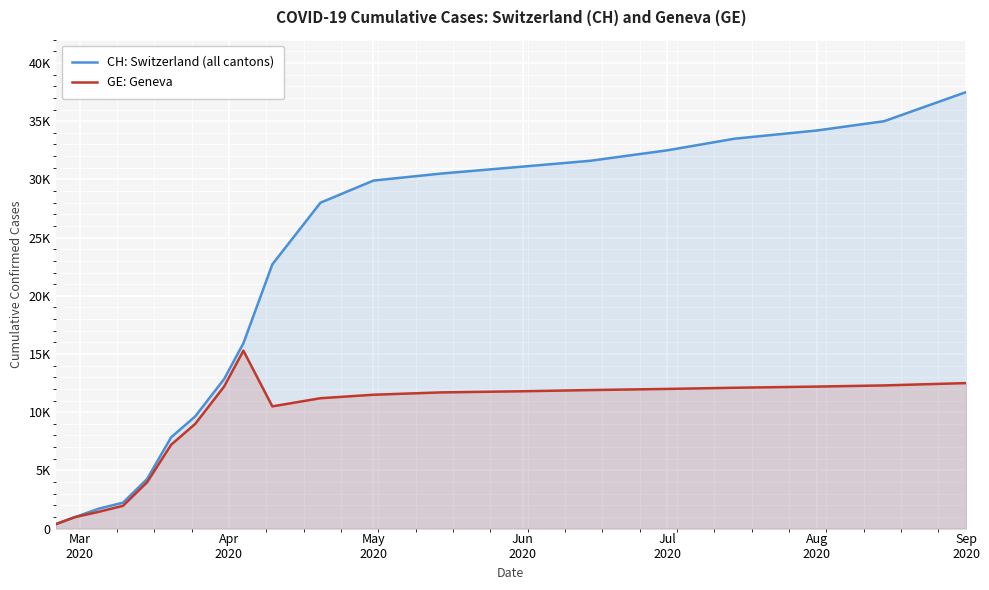

Where does the CH: Switzerland (all cantons) series first go above 28000?

May 2020